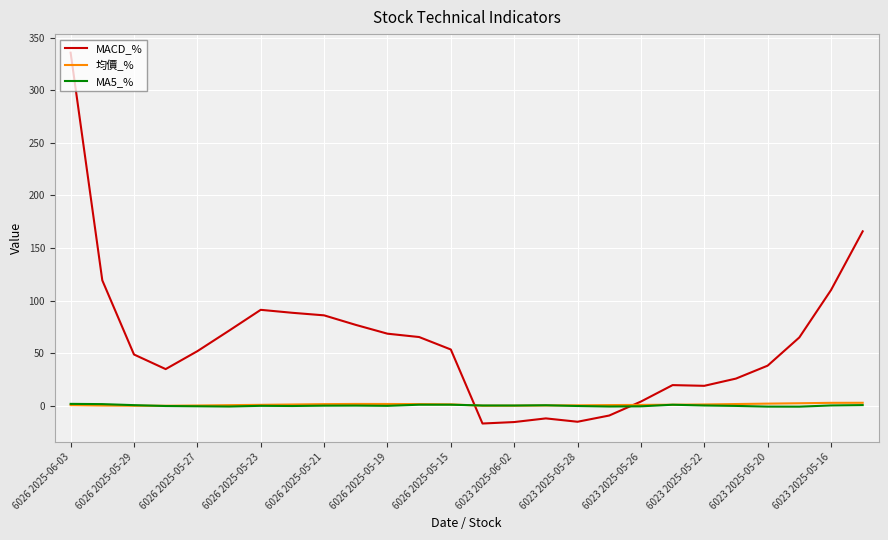

Which series has the largest total across all categories?

MACD_%